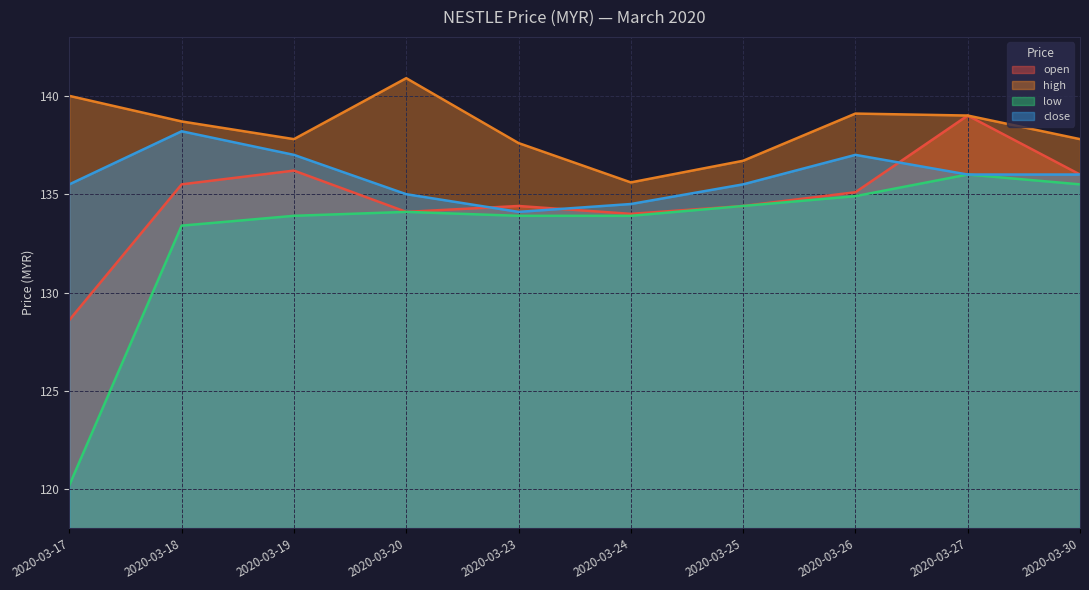

What is the sum of the open values at 2020-03-27 and 2020-03-23?

273.4